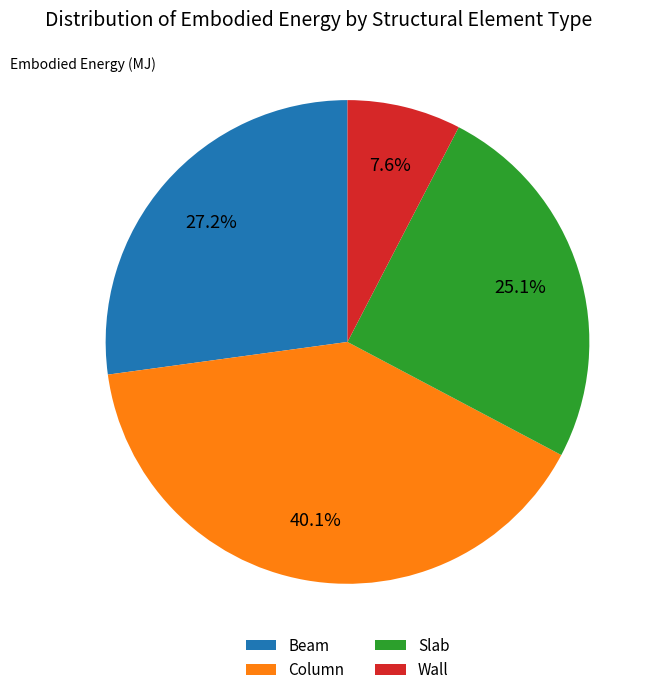

What percentage do Slab and Wall together represent?

32.7%